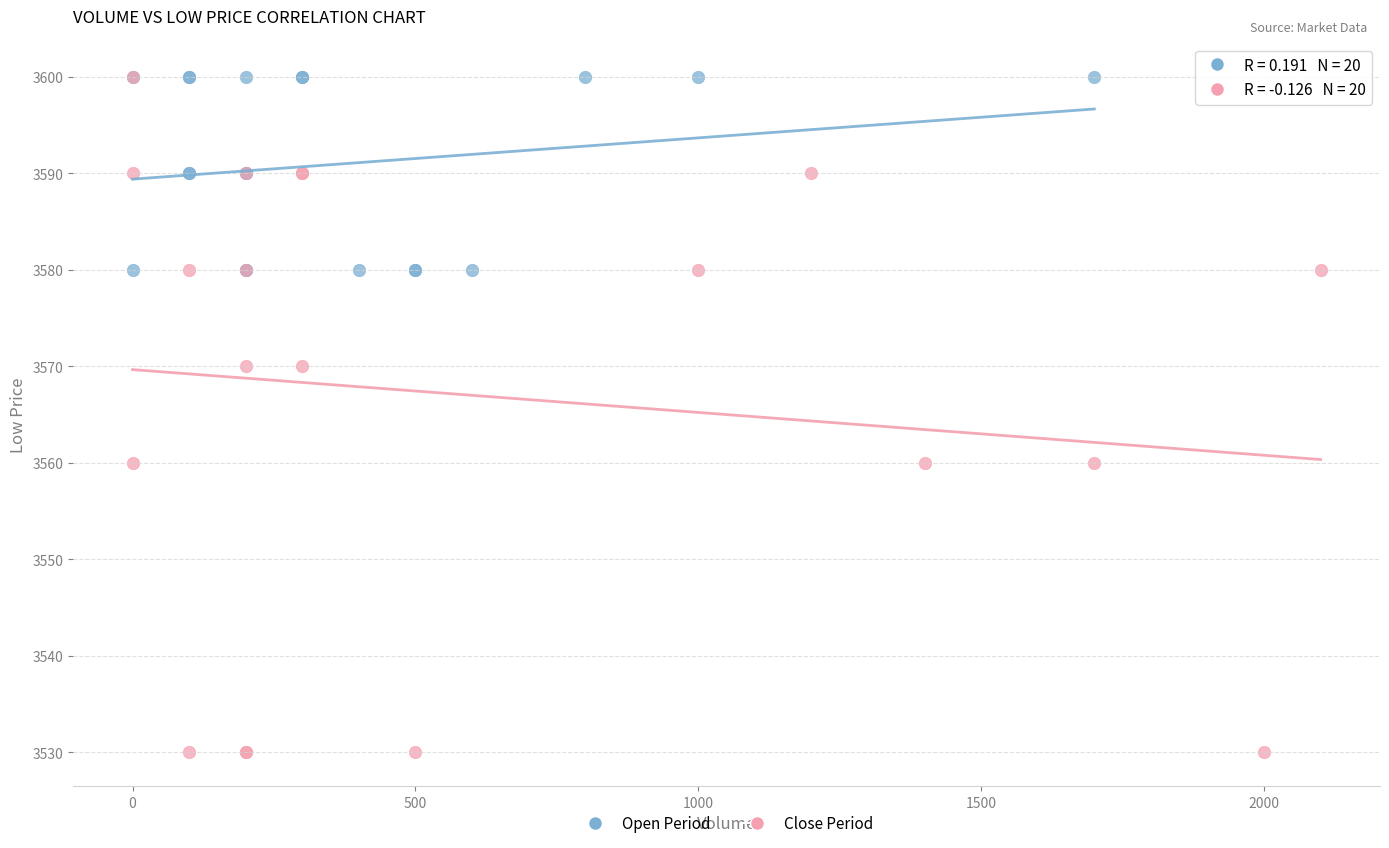

Which series has the largest Y range (max minus min)?

Close Period